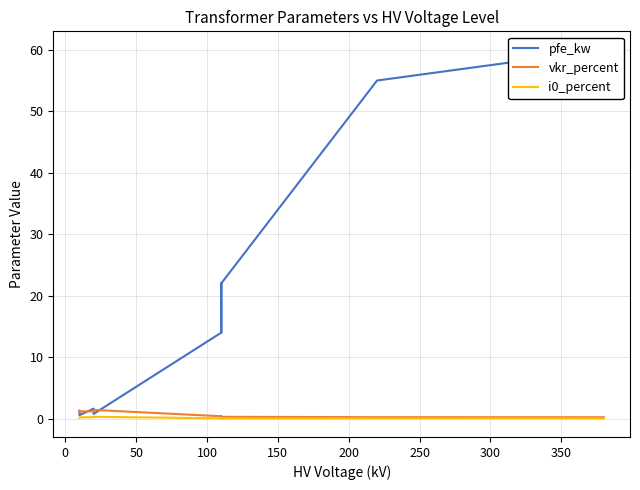

What are all the series names shown in the legend?

pfe_kw, vkr_percent, i0_percent